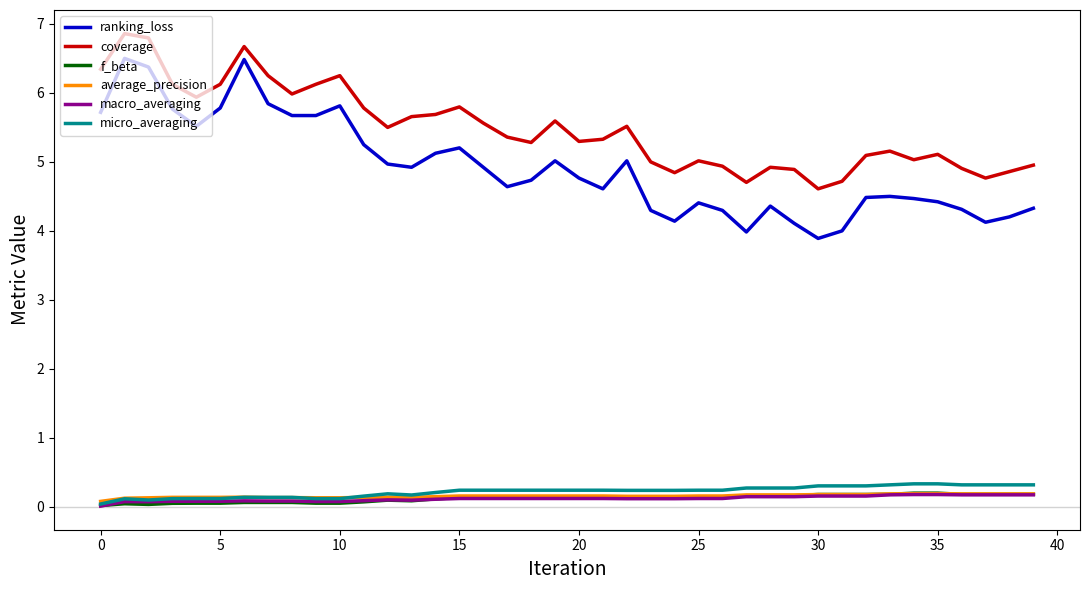

Which series has the largest total across all categories?

coverage